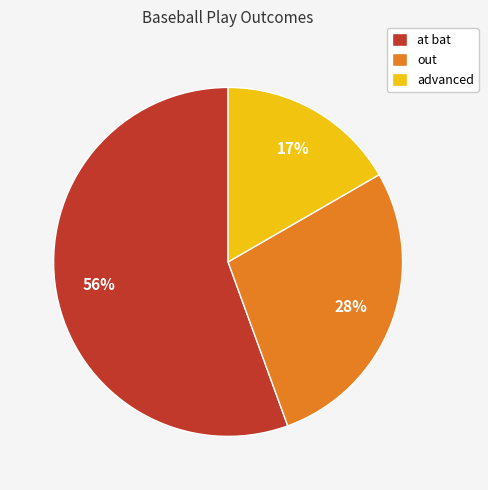

What percentage is the out slice, to the nearest percent?

28%